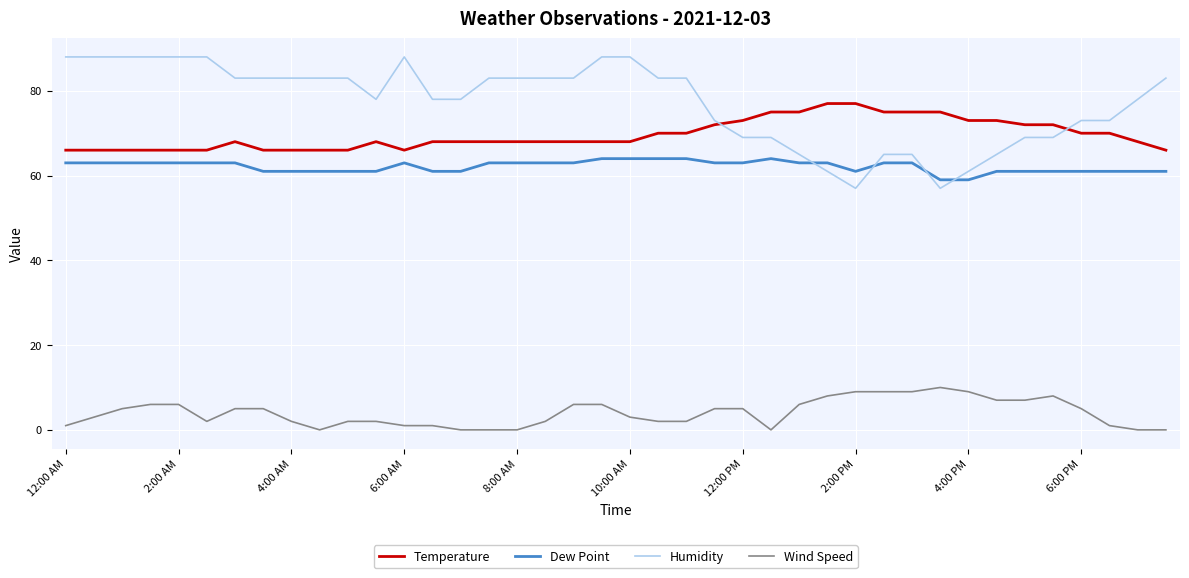

What is the maximum value shown in the chart?

88